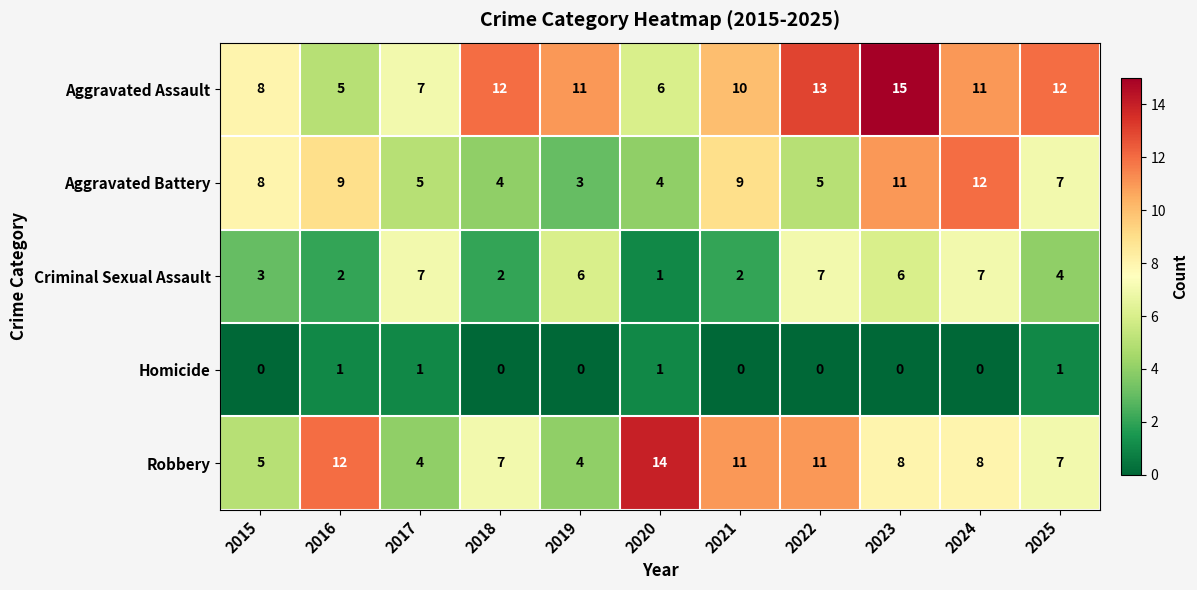

Rank the series by their maximum value, from highest to lowest.

Aggravated Assault, Robbery, Aggravated Battery, Criminal Sexual Assault, Homicide